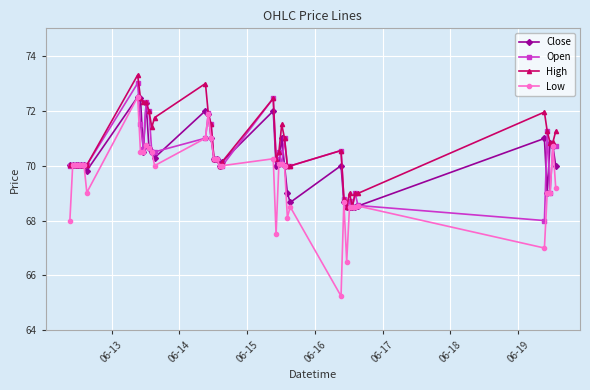

True or false: Open has more than 2 points higher than both neighbors.

True